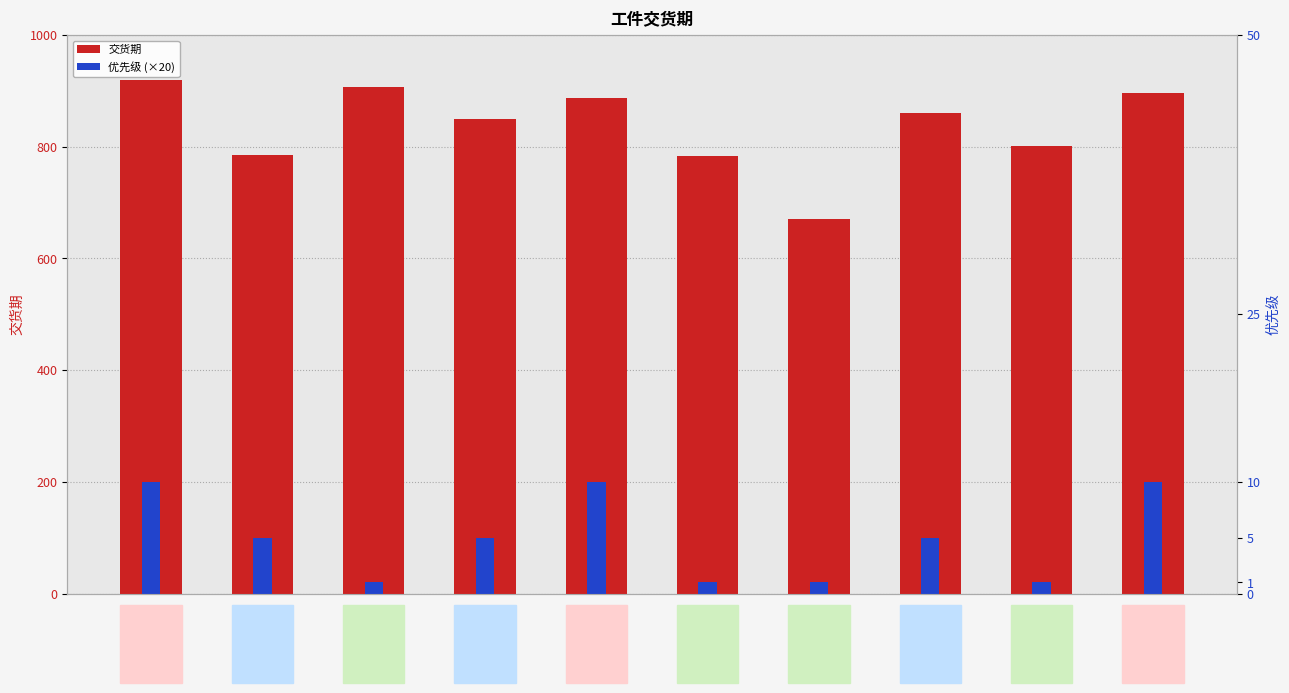

What is the difference between the 优先级 (×20) values at 工件6 and 工件2?

80